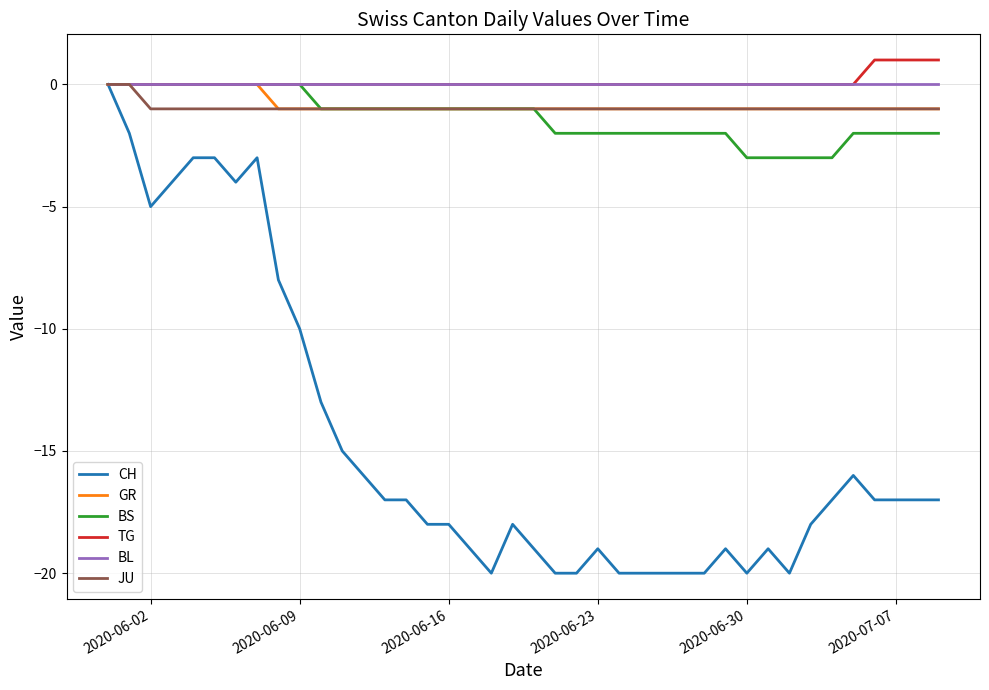

What is the minimum value shown in the chart?

-20